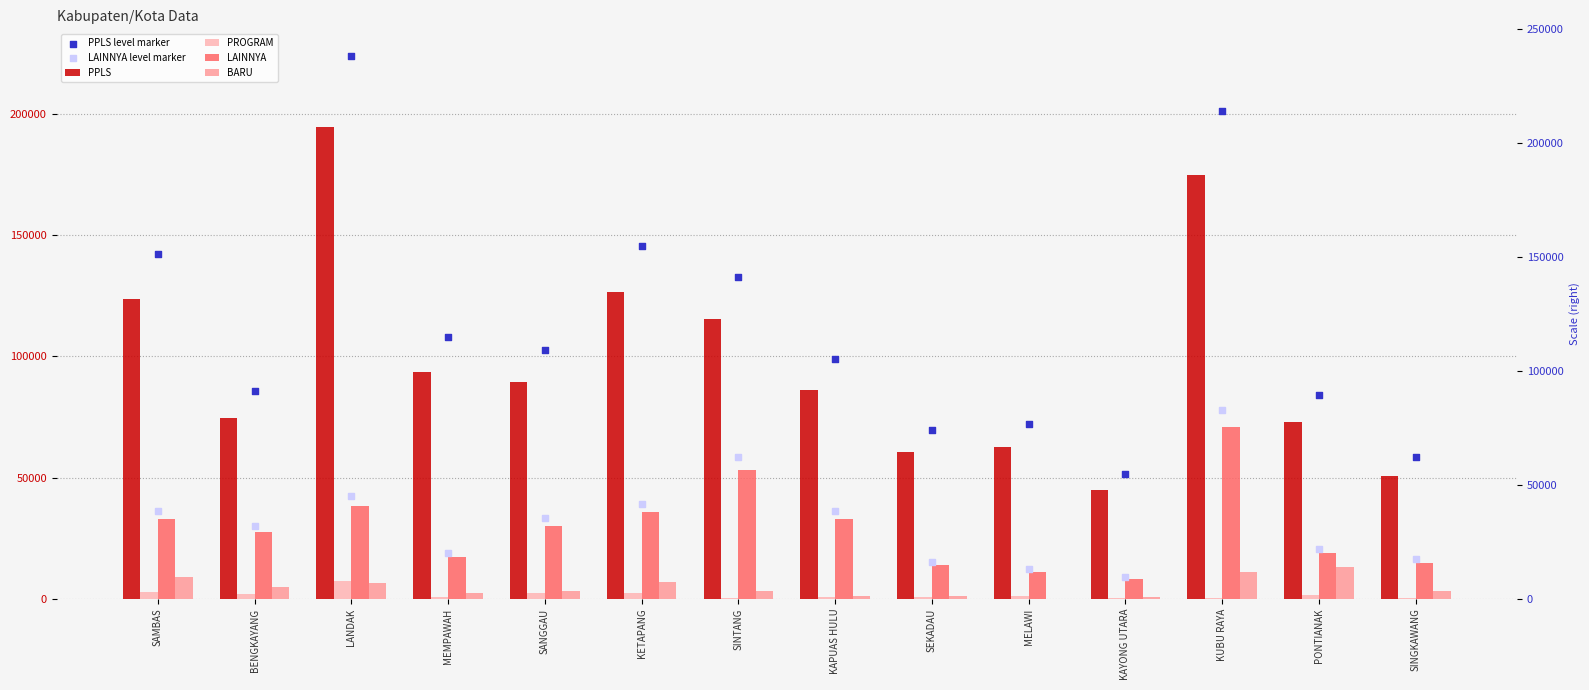

Is the value of PPLS at KUBU RAYA greater than the value of LAINNYA at MEMPAWAH?

Yes